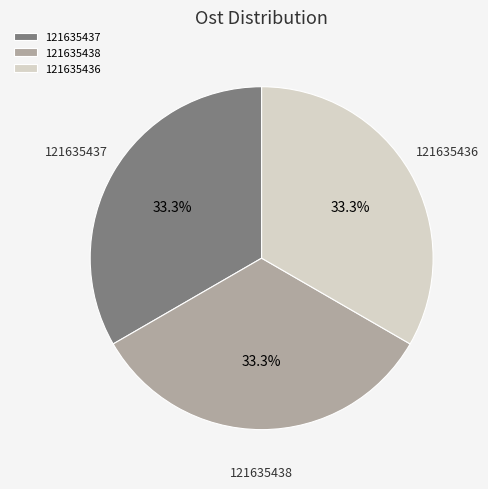

Approximately how many times larger is the value at 121635437 compared to 121635438?

1.0